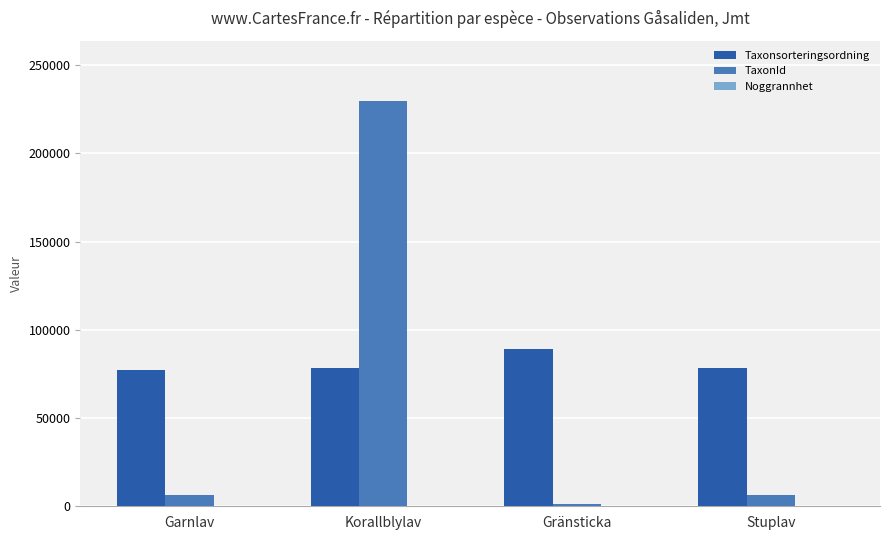

What is the highest value of the TaxonId series?

229497